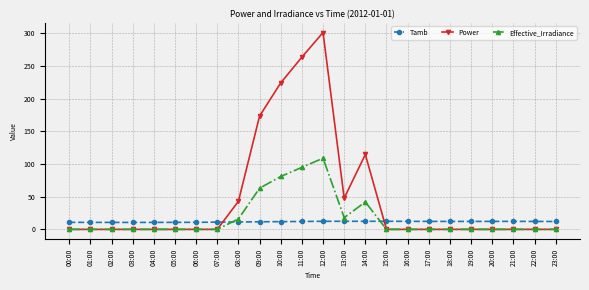

What is the difference between the highest and lowest values at 08:00?

31.7